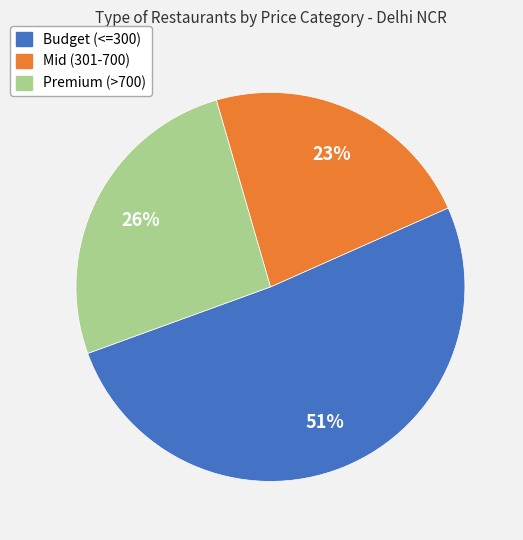

How many segments does this pie chart have?

3